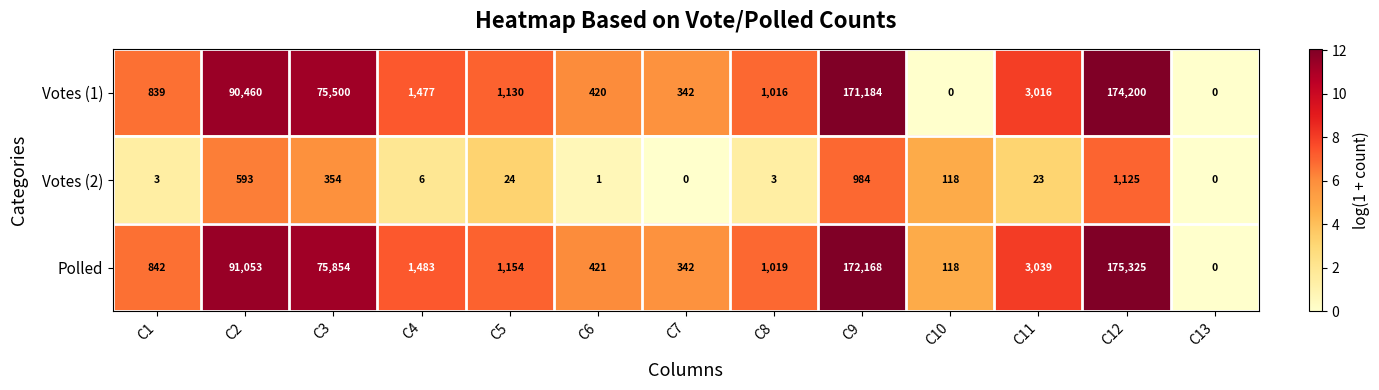

What is the sum of the Votes (2) values at C3 and C12?

1479